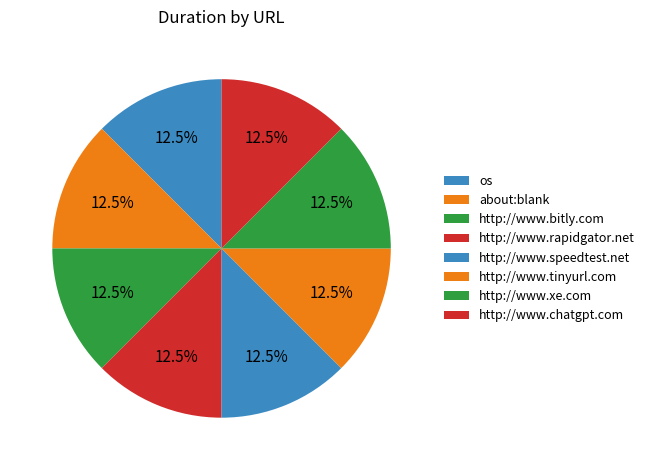

What is the smallest slice in the pie chart?

http://www.bitly.com